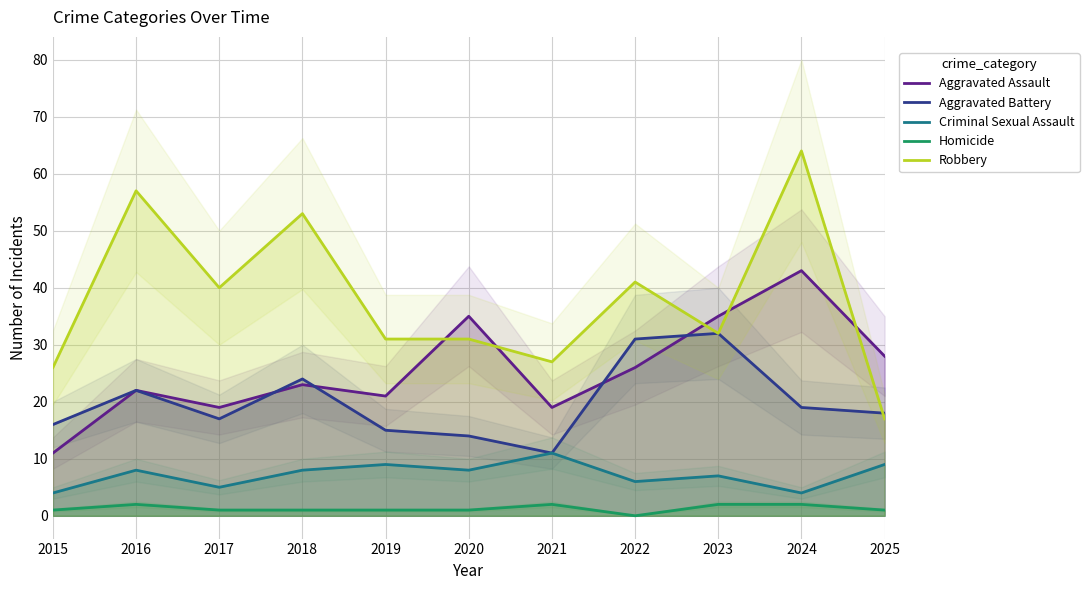

True or false: Homicide and Aggravated Battery cross at least once.

False